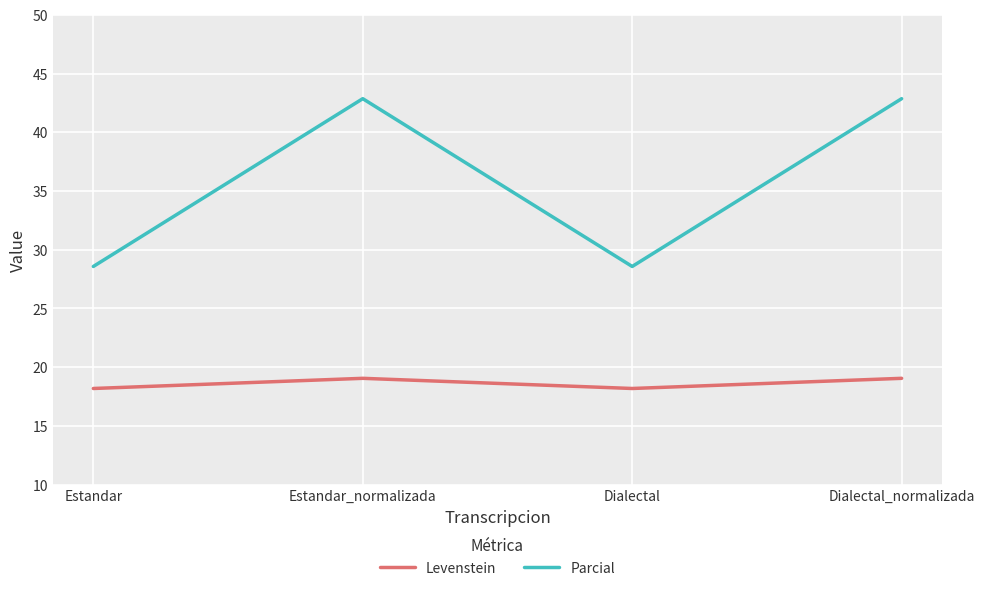

Which series has the largest total across all categories?

Parcial